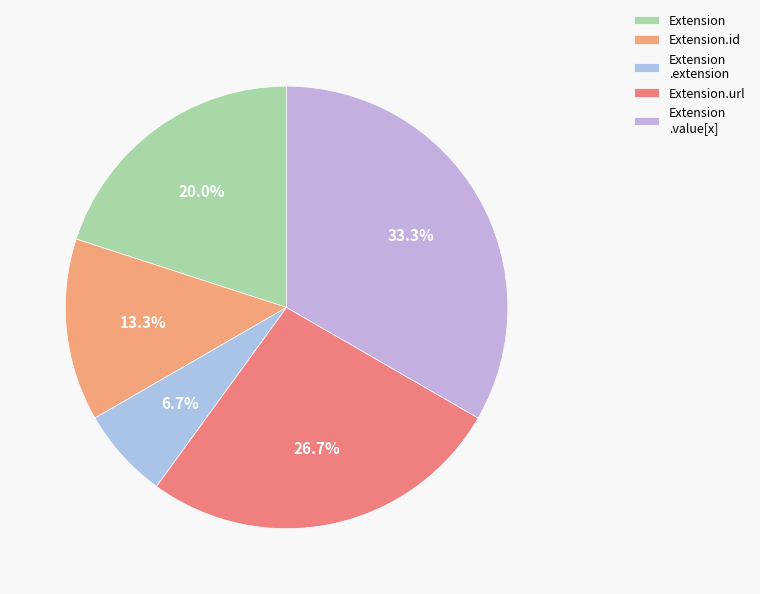

Does Extension.url represent more than half of the total?

No